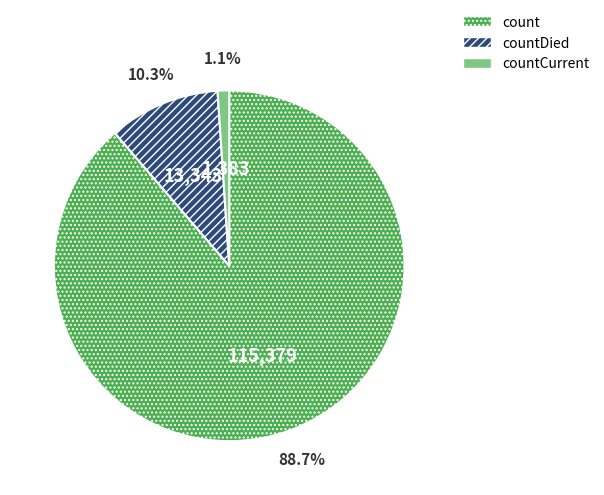

Is there a majority slice in this chart?

Yes